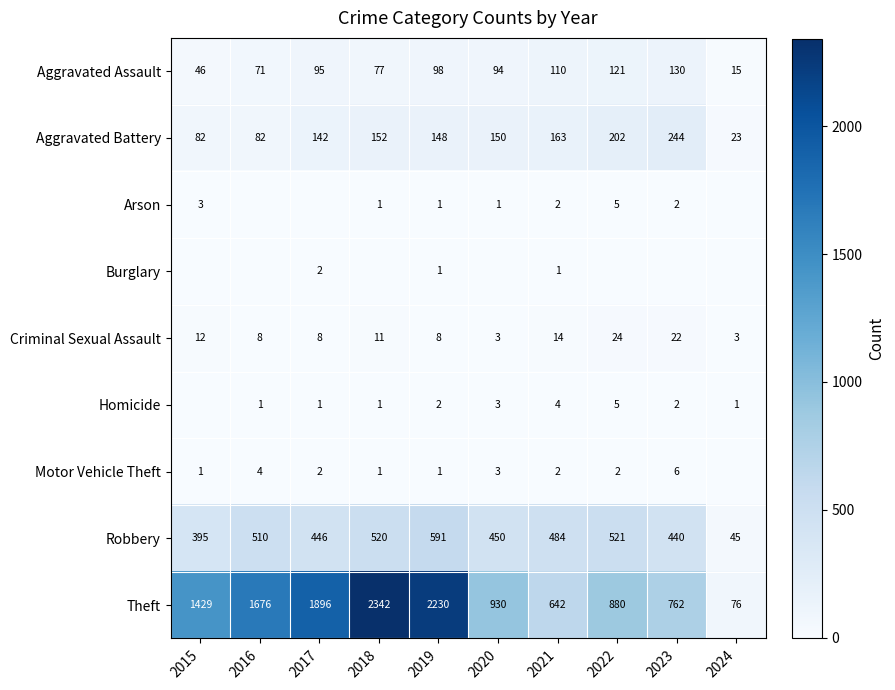

Which has a higher value, 2020 or 2015?

2020